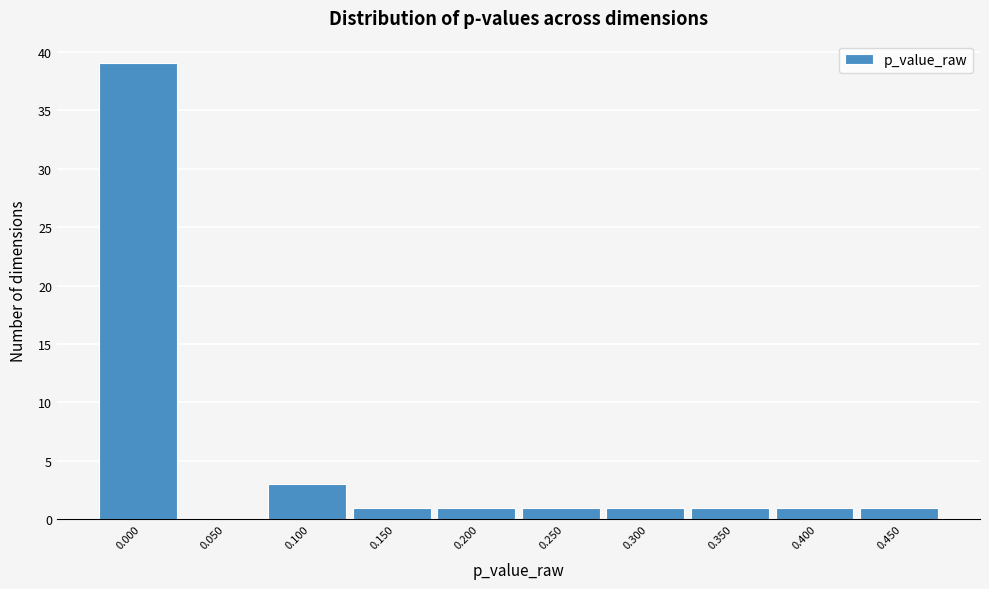

Reading right to left, extract all data points from this chart.

0.450=1	0.400=1	0.350=1	0.300=1	0.250=1	0.200=1	0.150=1	0.100=3	0.050=0	0.000=39